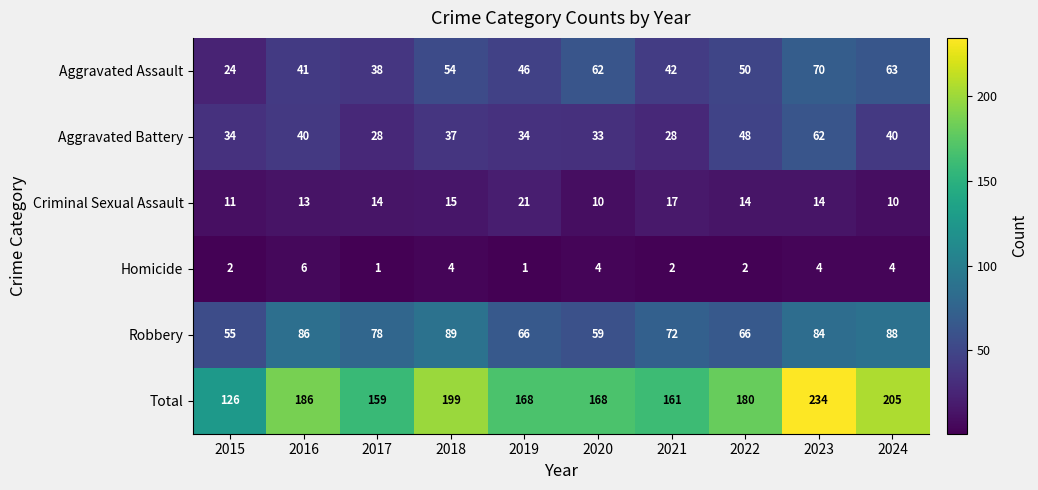

Read the Total value at 2022.

180